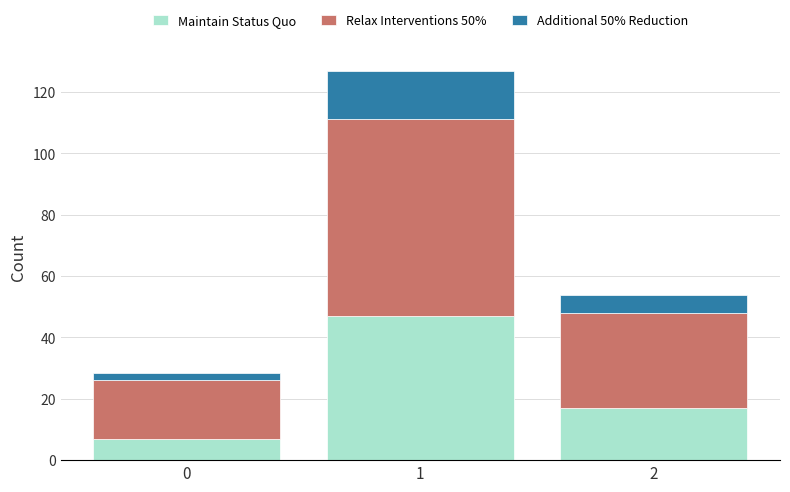

How many bars are there in total?

3